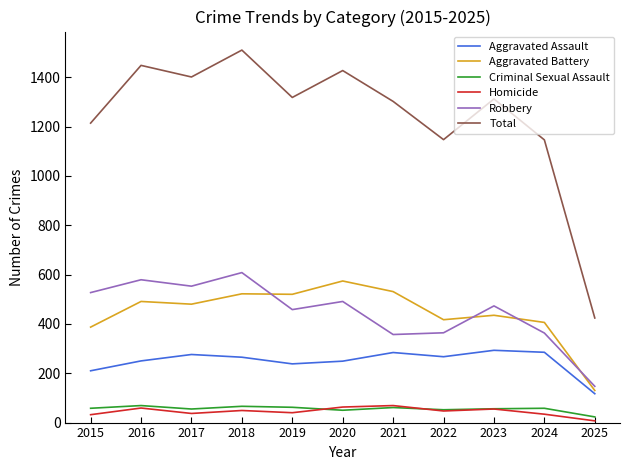

What is the difference between the maximum and minimum values in the Total series?

1086